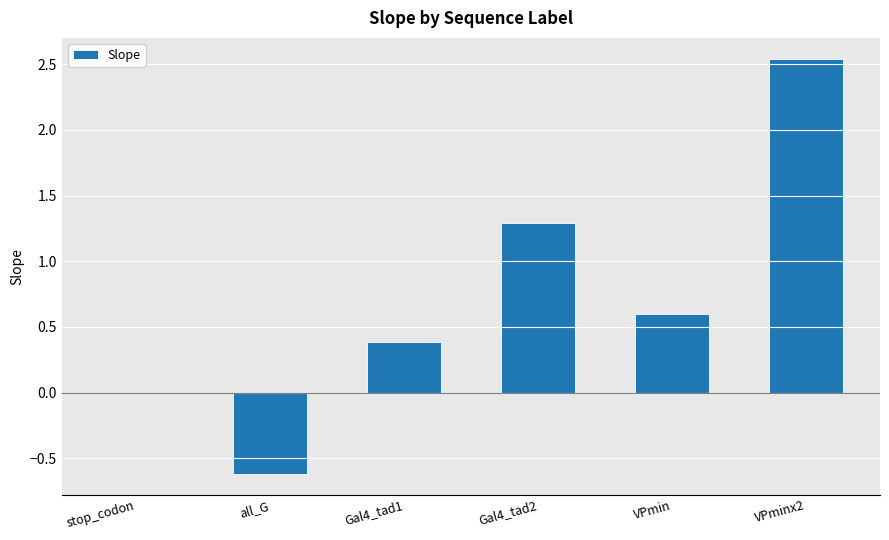

True or false: the data shows 1.4 at VPminx2.

False